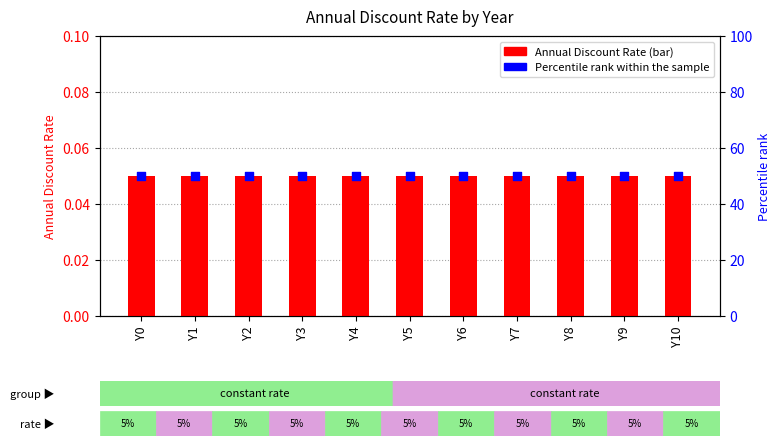

Which series contains the highest Y value?

Percentile rank within the sample